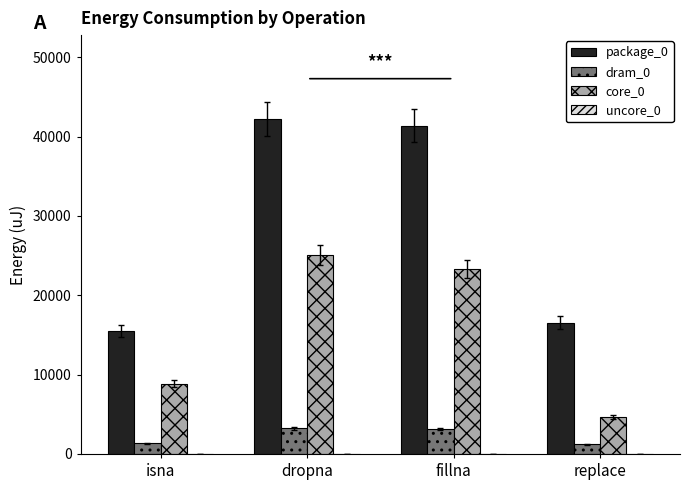

Is the value of core_0 at dropna greater than the value of dram_0 at dropna?

Yes